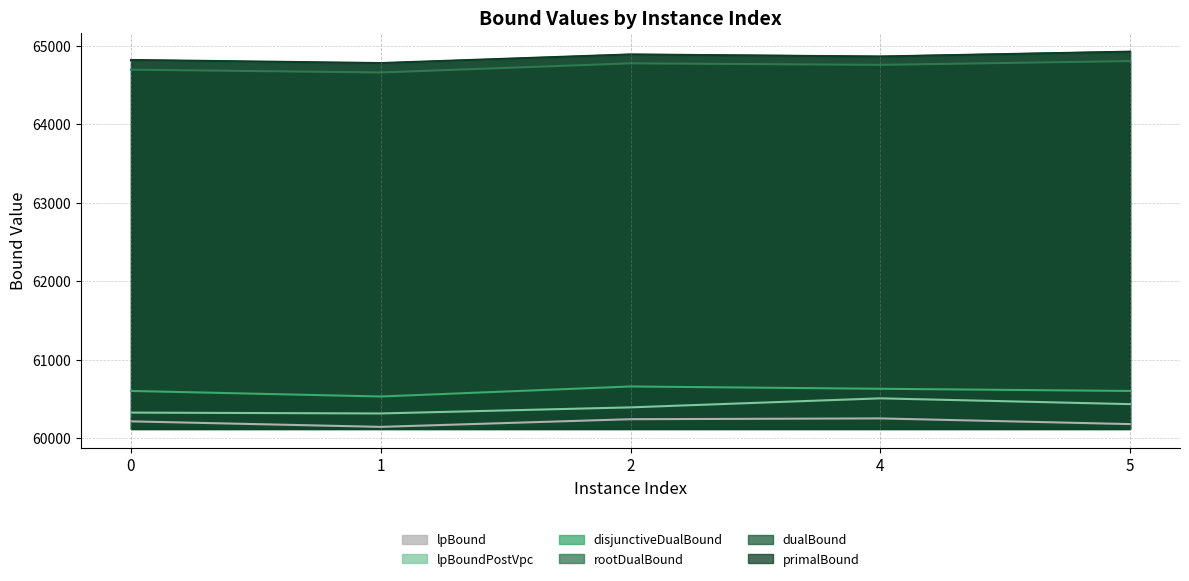

What is the greatest value displayed?

64927.7